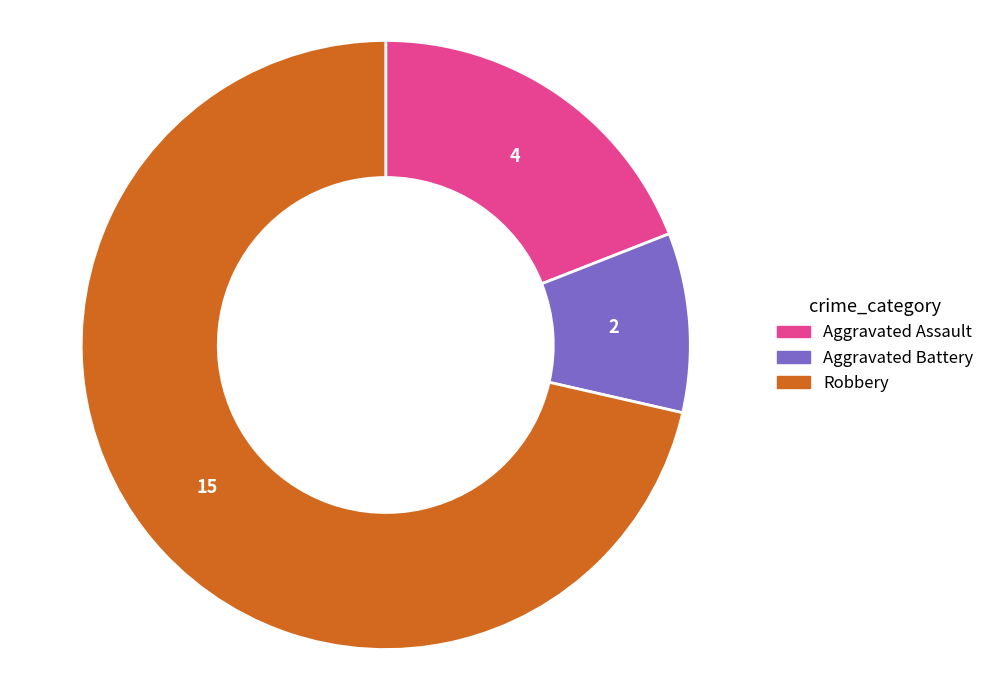

Which category has the smallest portion of the pie?

Aggravated Battery